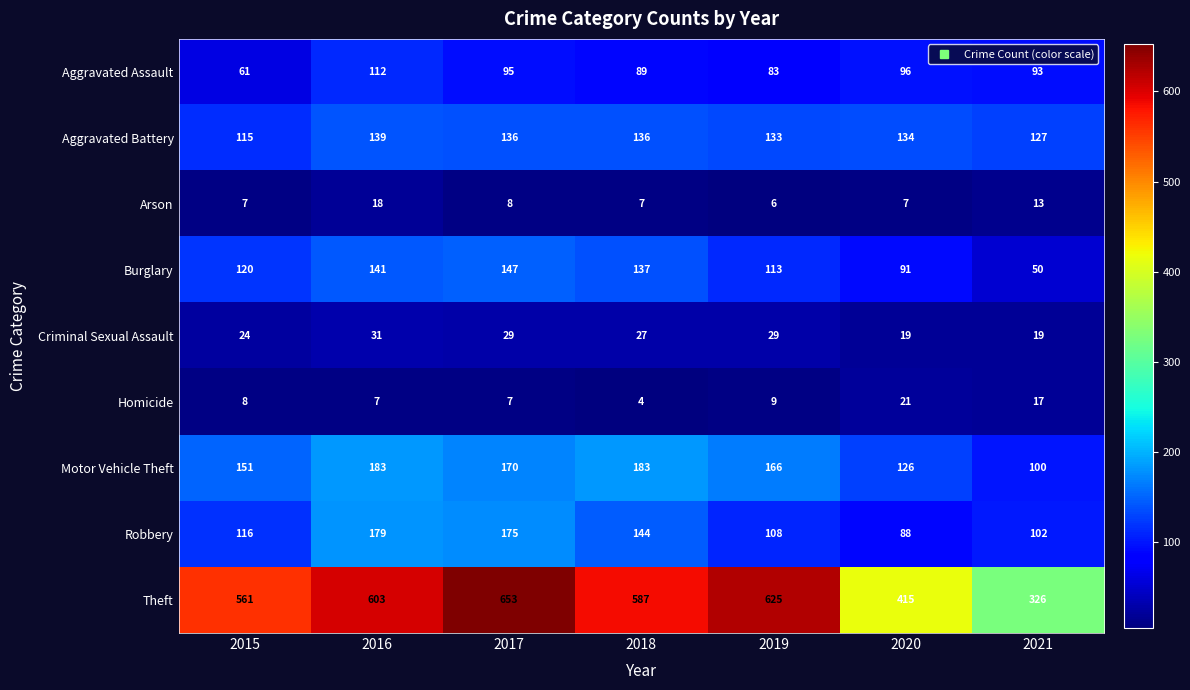

True or false: Homicide has a value of 11 at 2017.

False